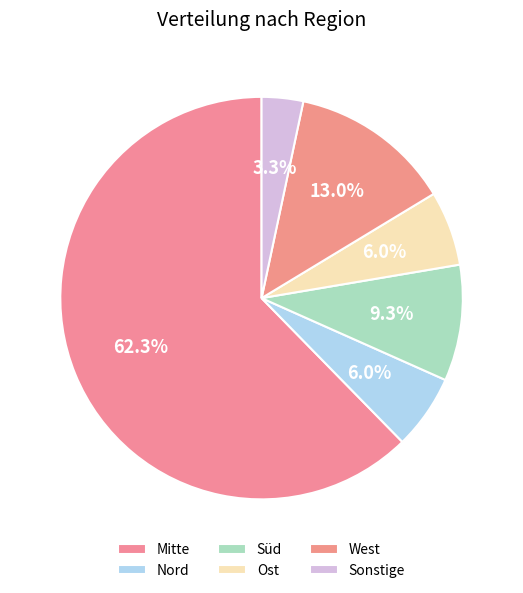

What percentage is NOT represented by West?

87.0%